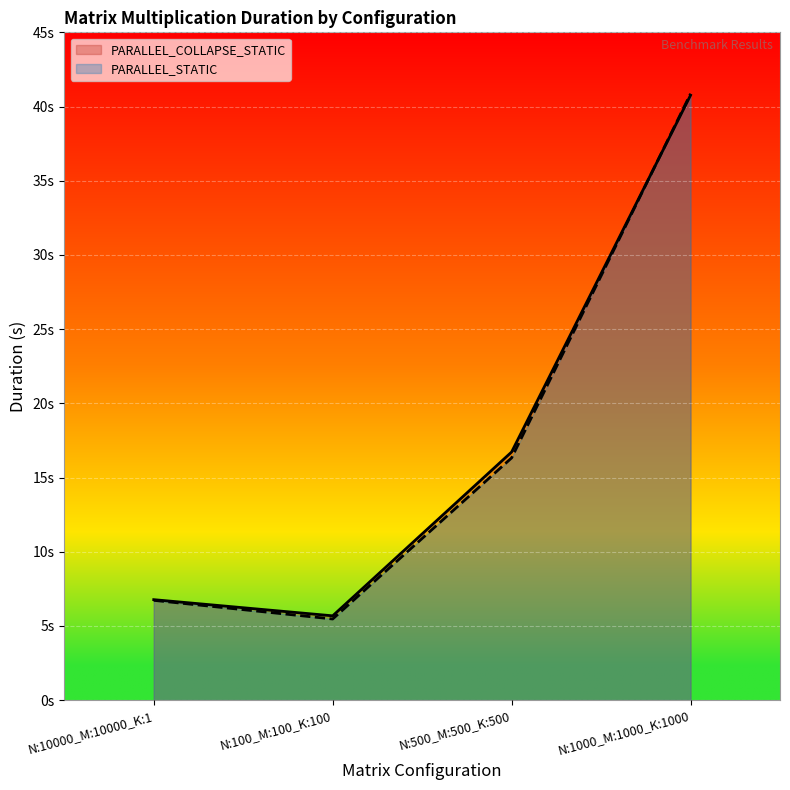

At how many categories does at least one series exceed 25?

1